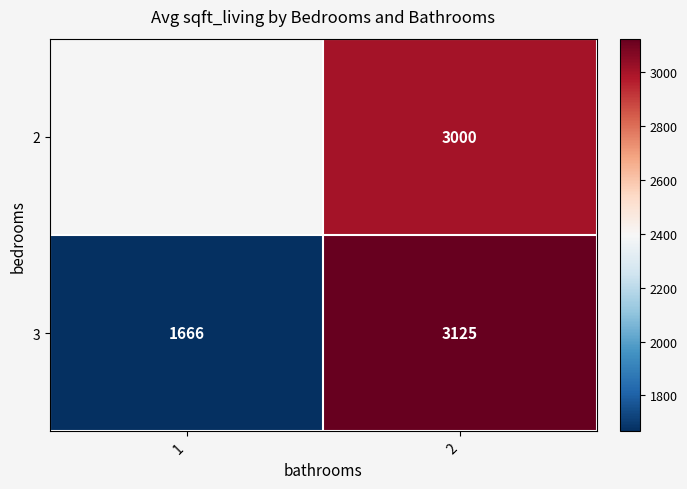

Rank the series at 2 from highest to lowest value.

3, 2